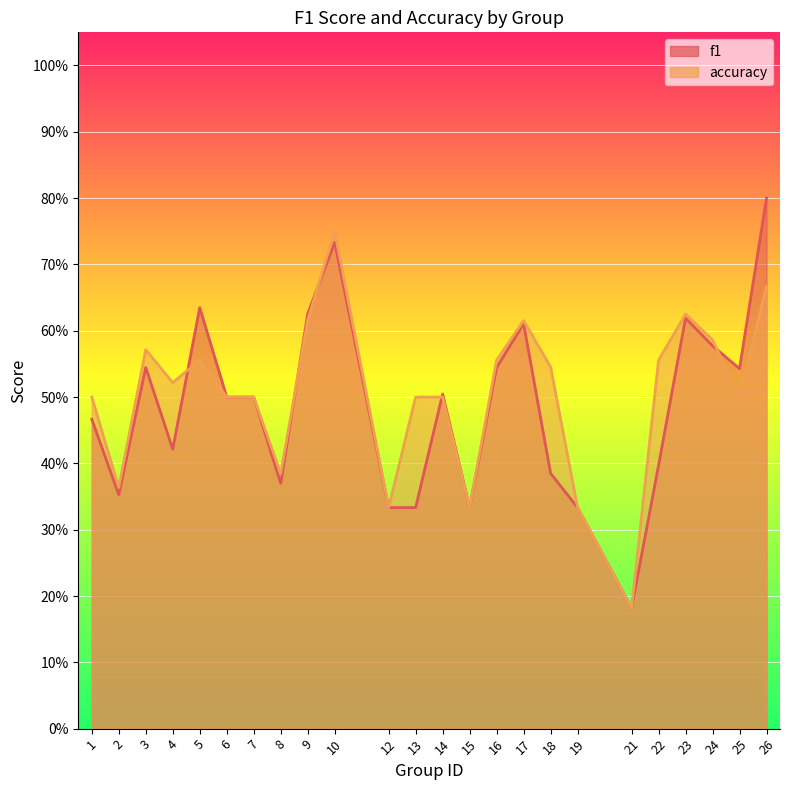

What is the difference between the maximum and second lowest values in the f1 series?

0.5